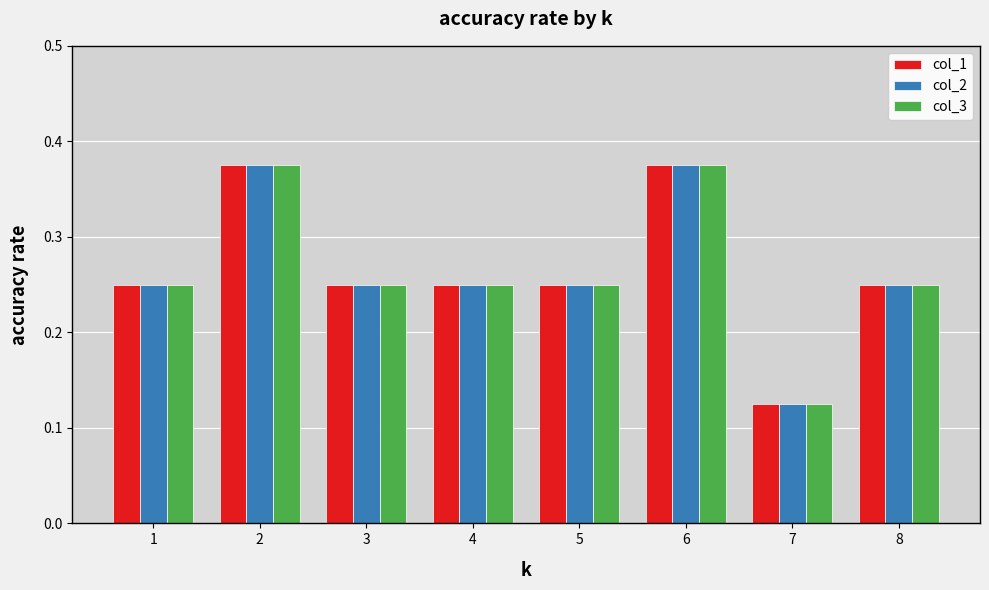

How many bars are there in total?

24